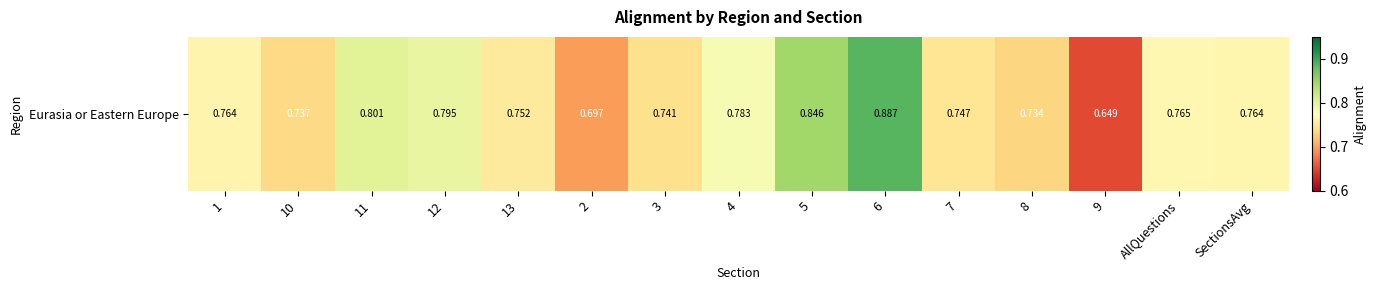

The chart shows a value of 1.2 at 2. True or false?

False